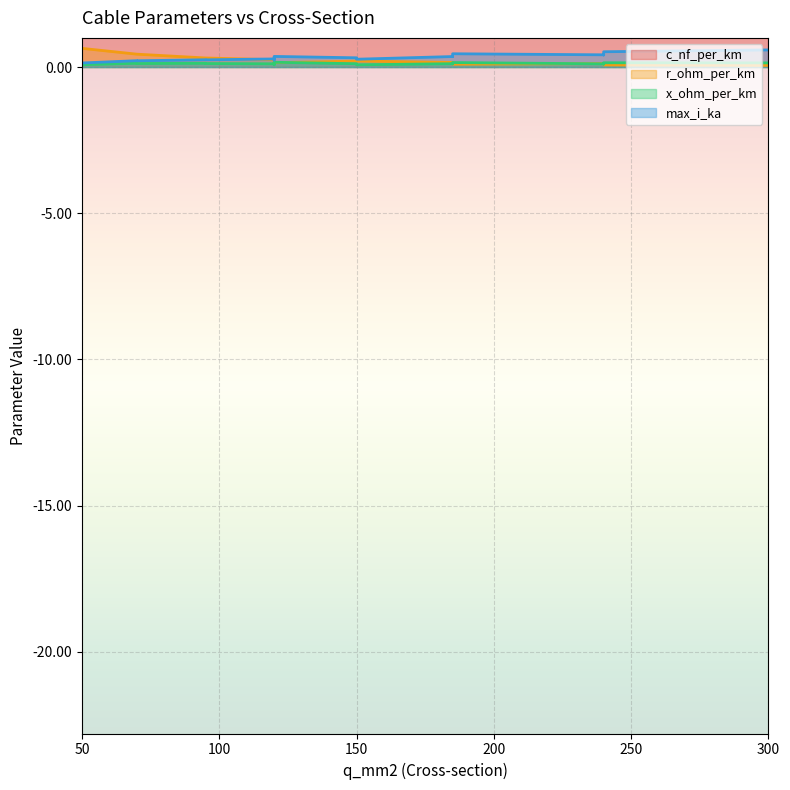

Is it true that x_ohm_per_km equals 0.1 at 150?

True